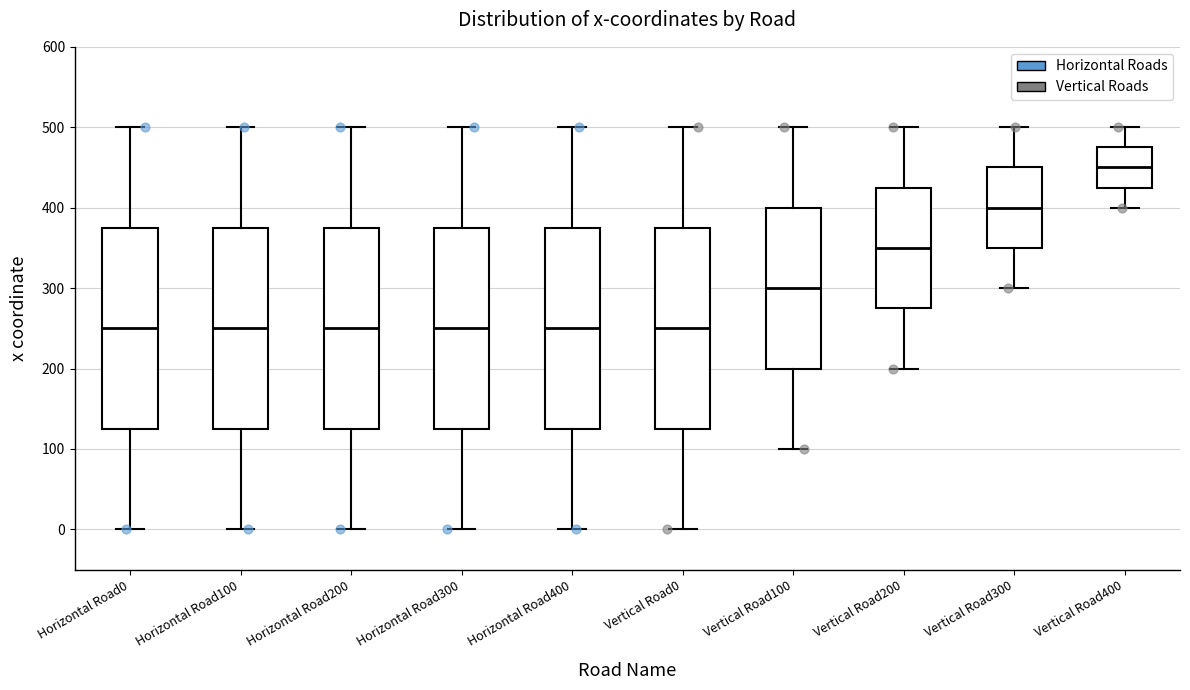

Which box's median line is the highest?

Vertical Road400